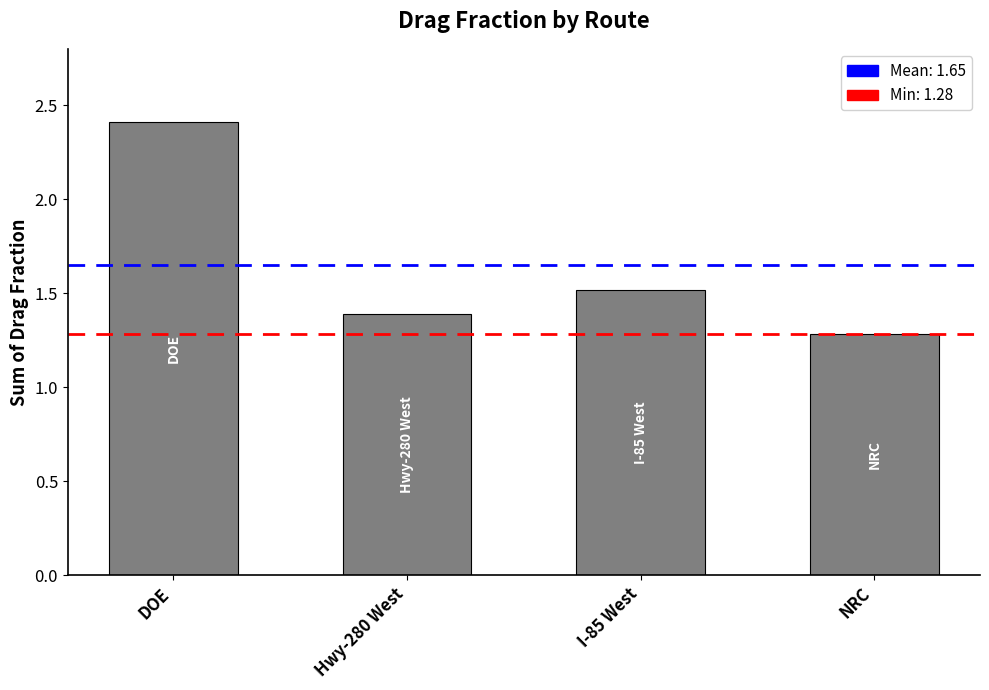

Are the bars grouped side by side (vs. stacked)?

No